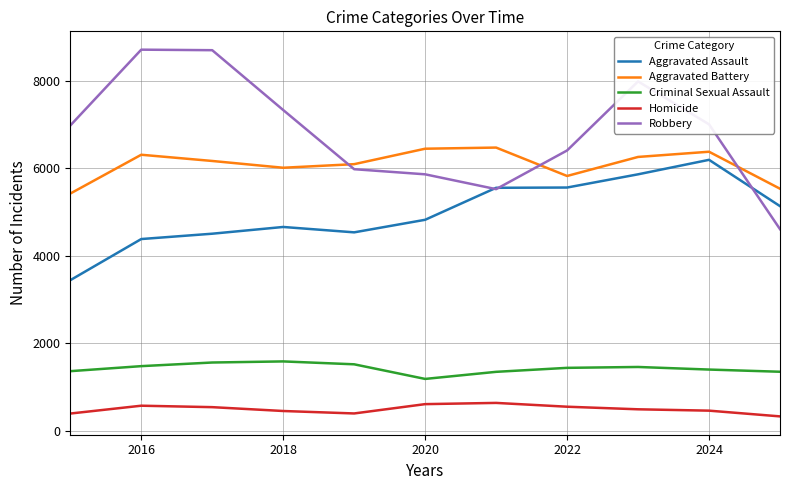

What is the maximum value for Aggravated Assault?

6192